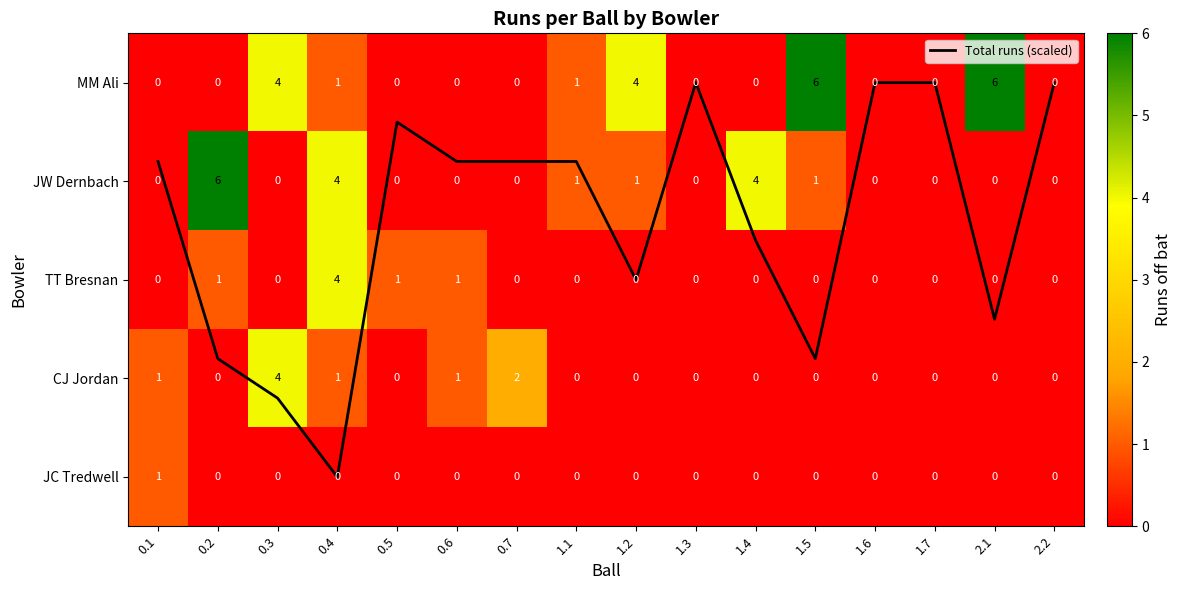

True or false: JW Dernbach has a value of 1.0 at 1.5.

True